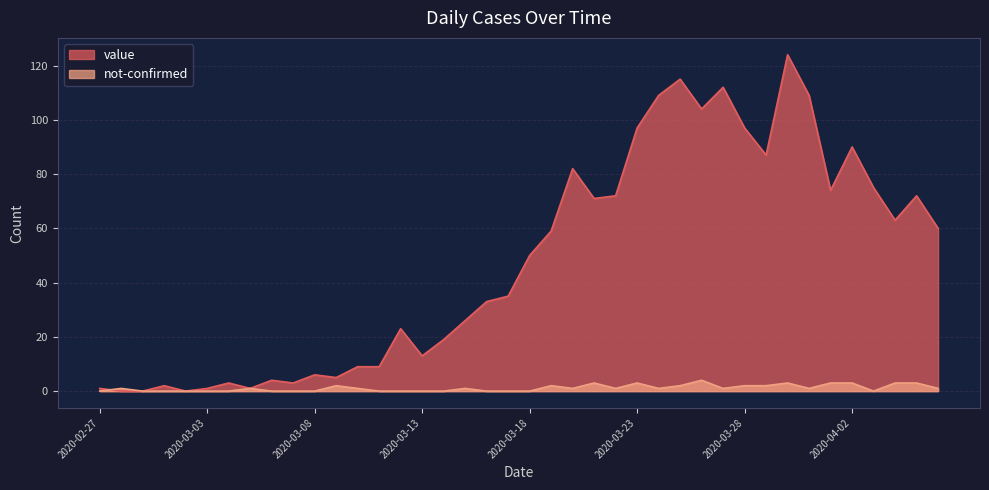

Which has a higher value, 2020-02-28 or 2020-03-27?

2020-03-27